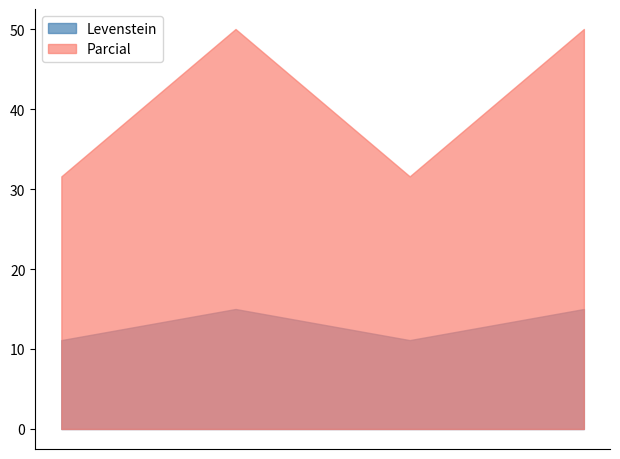

Rank the series by their average value, from lowest to highest.

Levenstein, Parcial